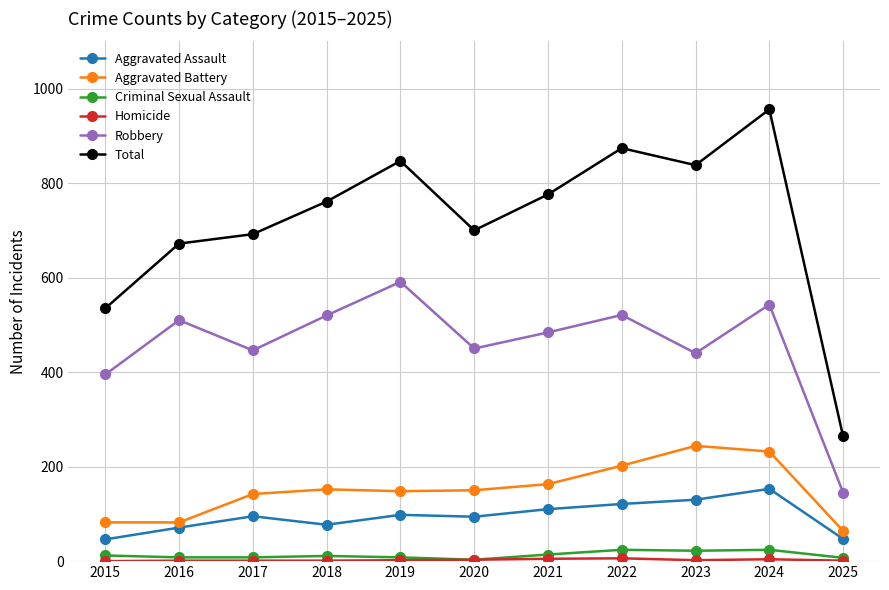

Between 2016 and 2025, which series saw the biggest shift?

Total